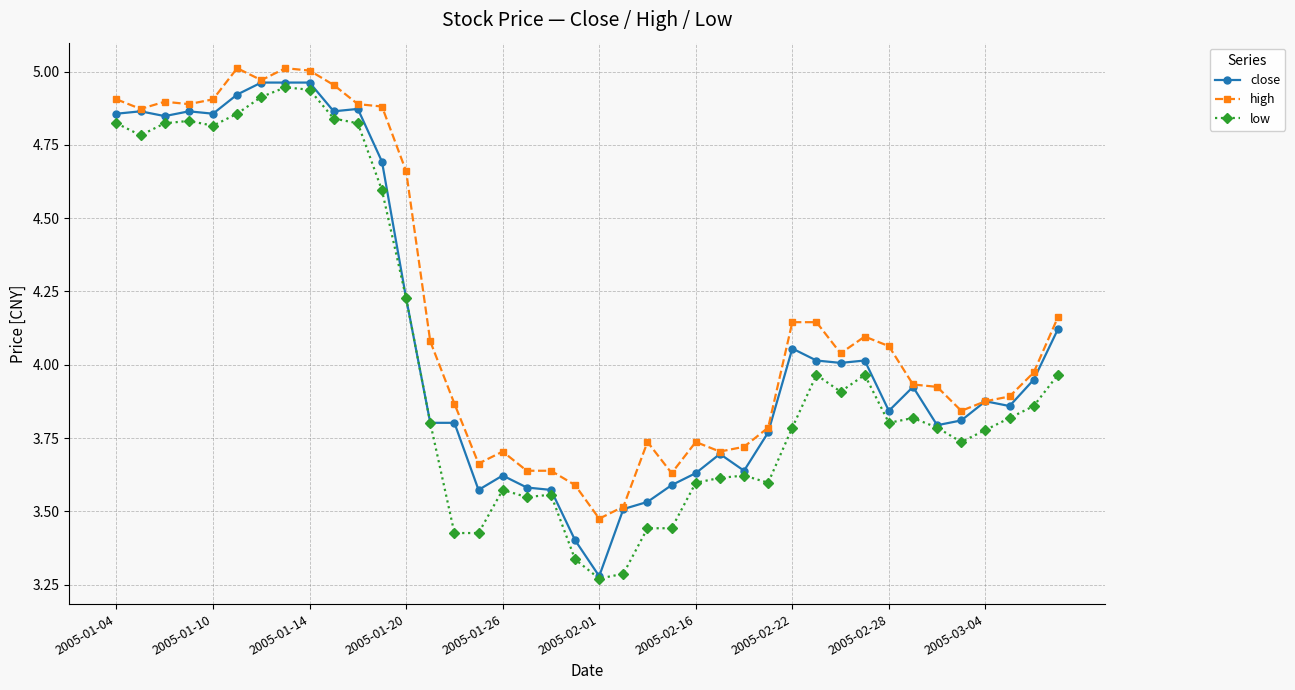

True or false: low and high cross at least once.

False